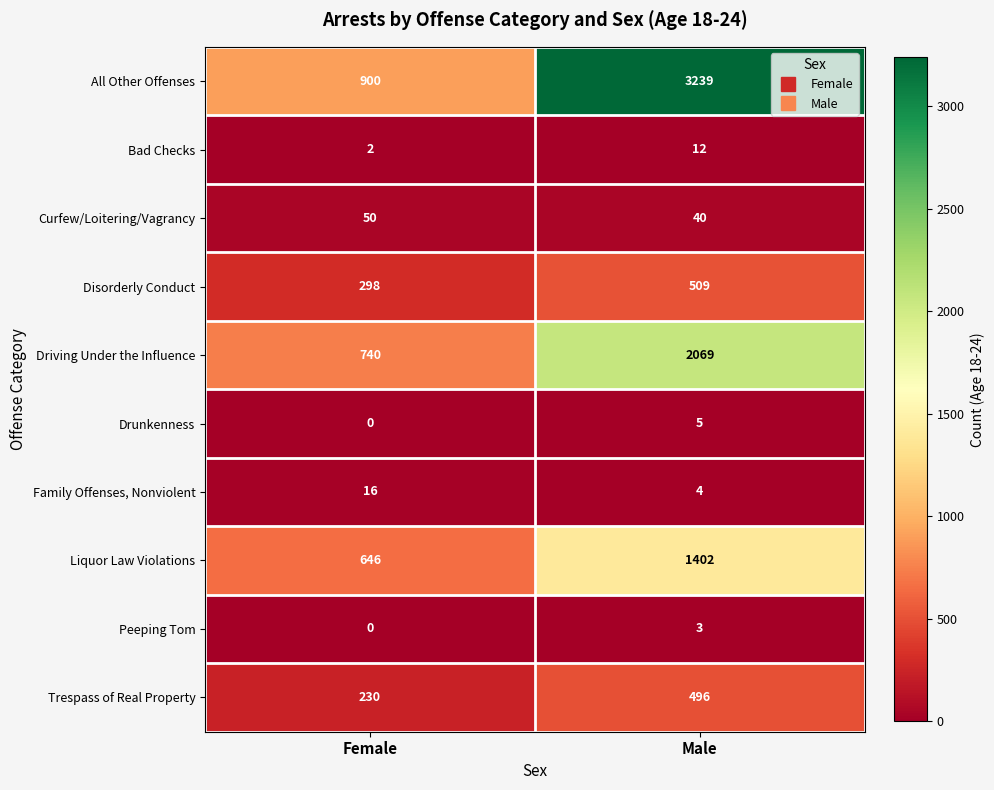

Between Female and Male, which series saw the biggest shift?

All Other Offenses